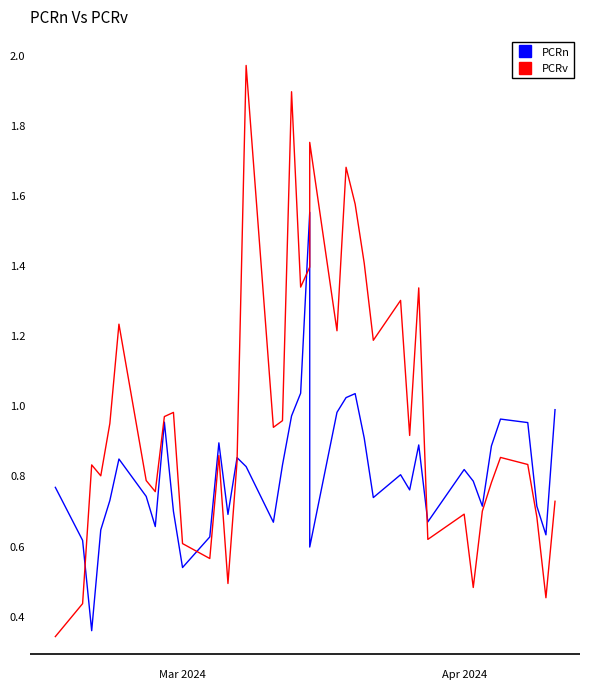

What is the difference between the second highest and second lowest values in the PCRv series?

1.5